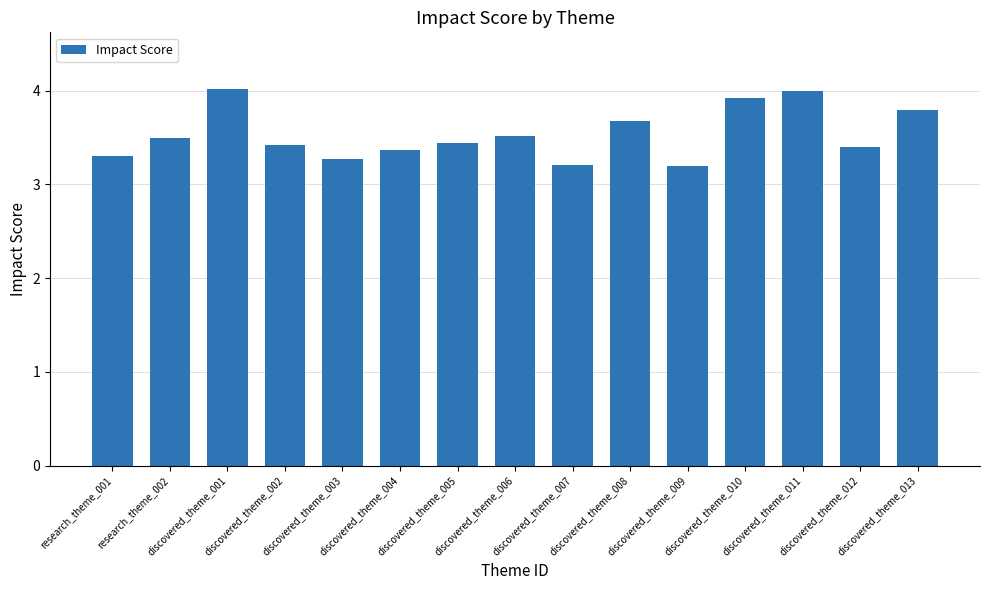

What is the sum of all values?

53.0